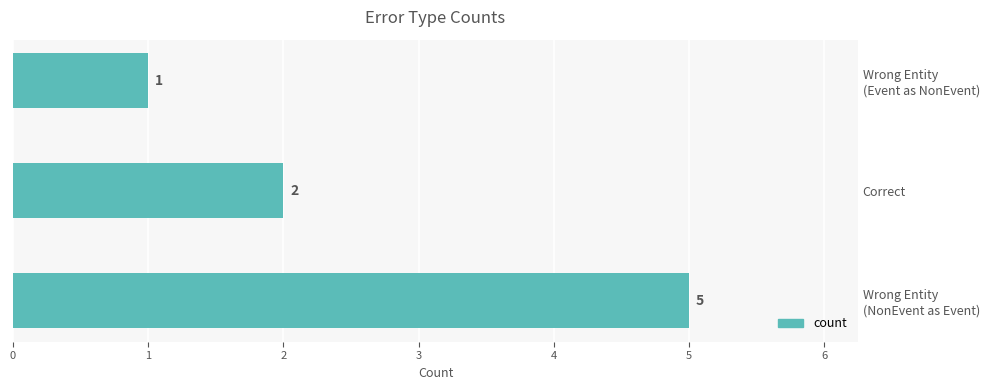

List the labels in order of value, largest first.

Wrong Entity
(NonEvent as Event), Correct, Wrong Entity
(Event as NonEvent)